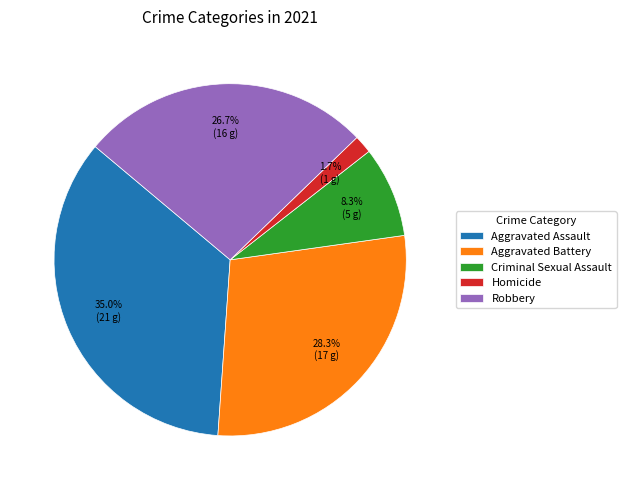

The Aggravated Assault slice represents 35% of the pie. True or false?

True